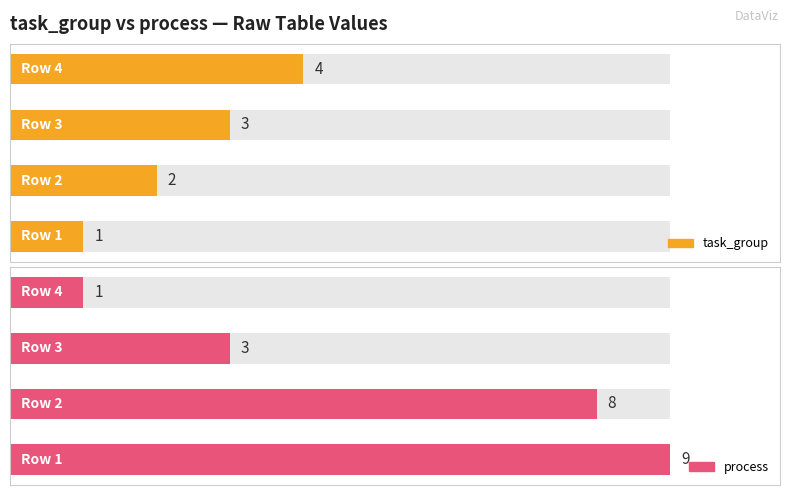

At 0, list the series in order from largest to smallest.

process, task_group